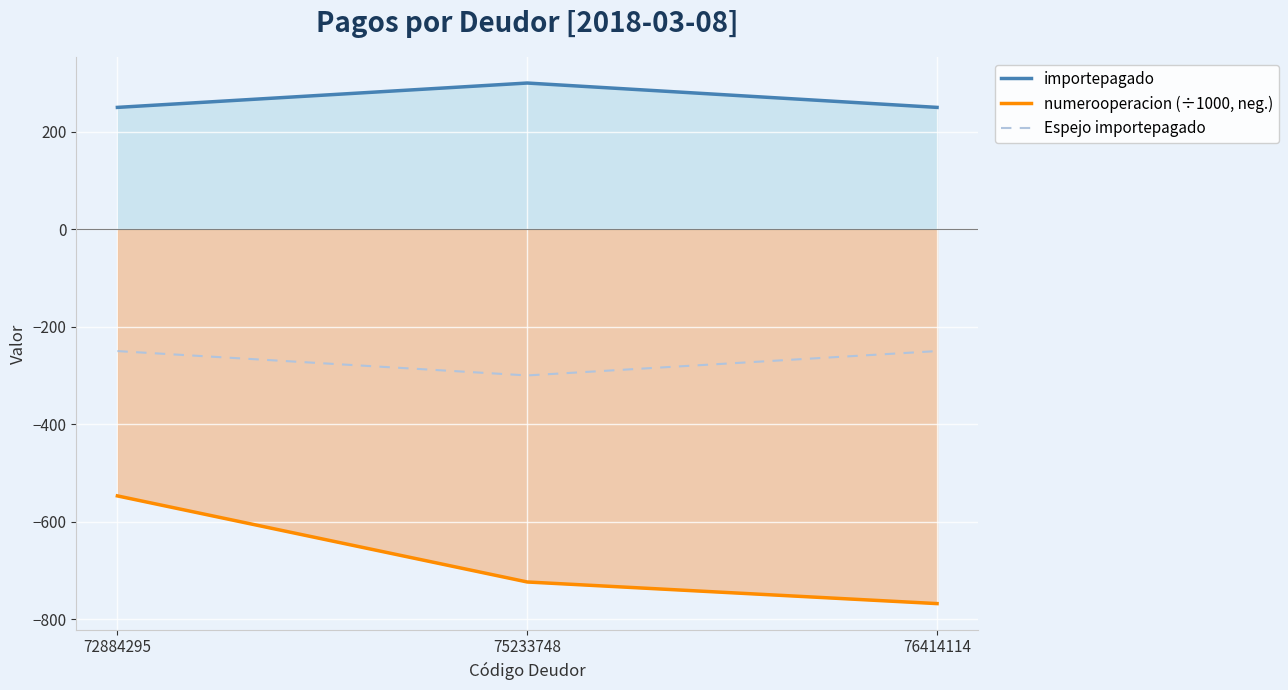

What is the greatest value displayed?

300.0